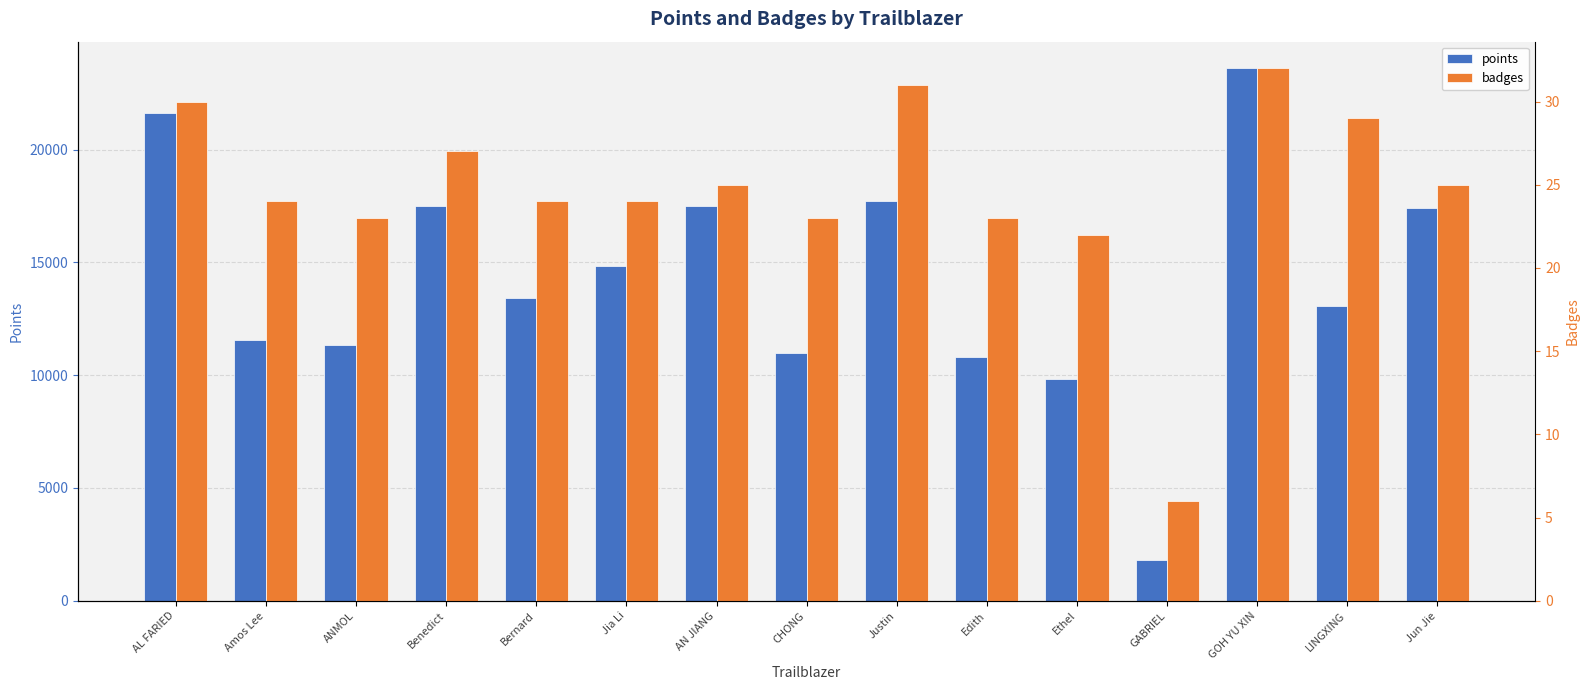

Count the number of data series in this chart.

2